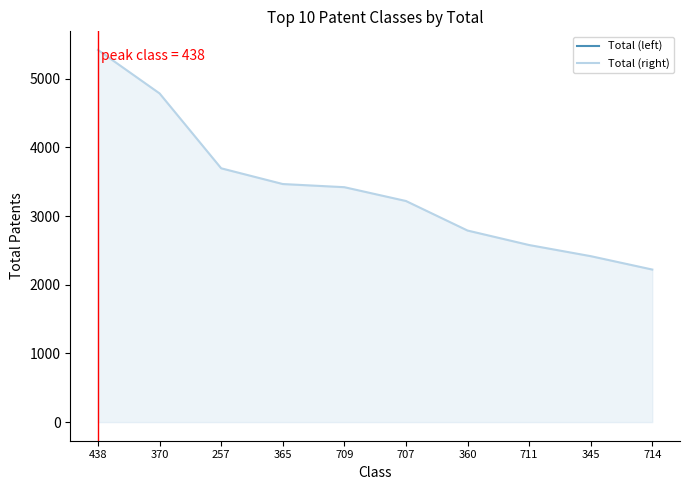

Approximately how many times larger is the value at 345 compared to 714?

1.1